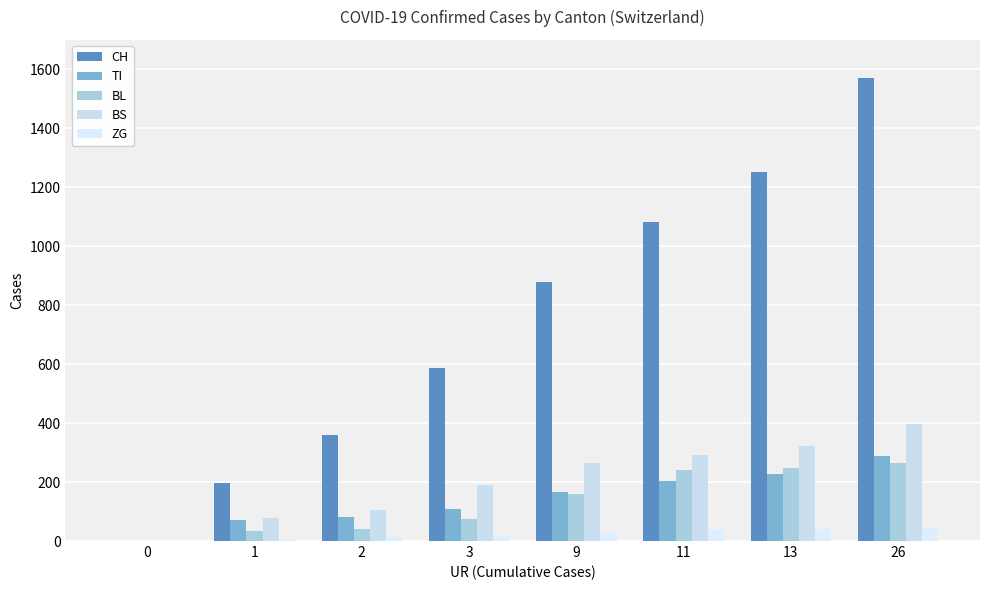

Which series has the largest total across all categories?

CH